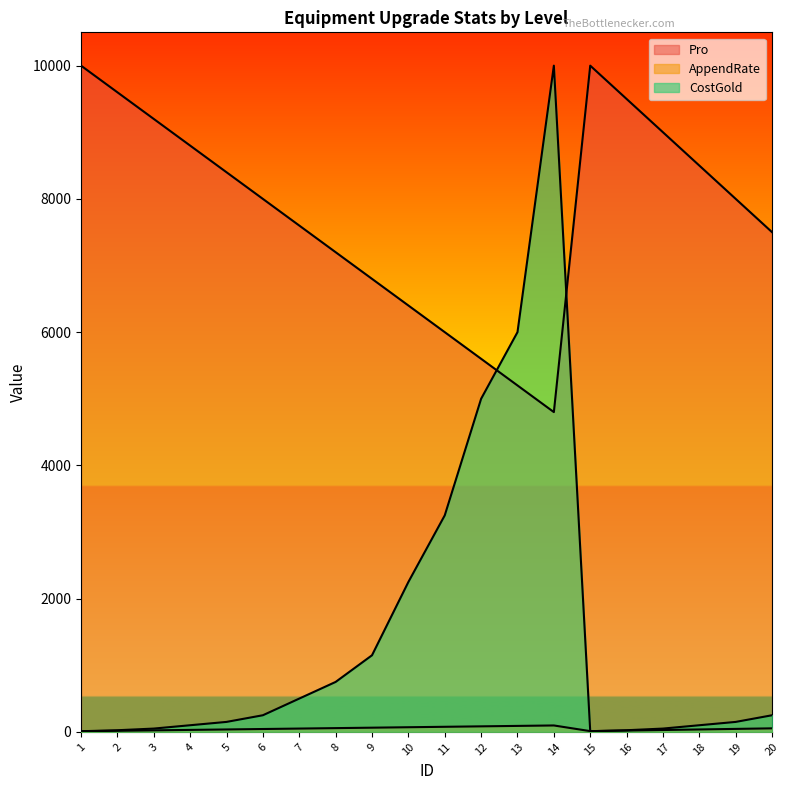

How many interior local valleys does the CostGold series have?

1